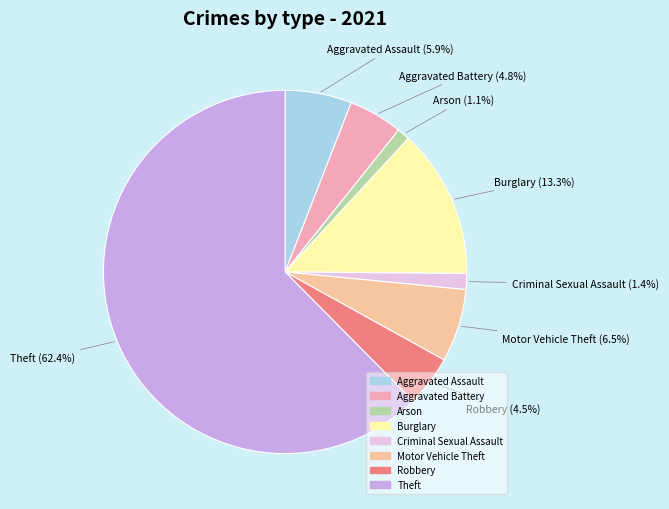

How many segments does this pie chart have?

8